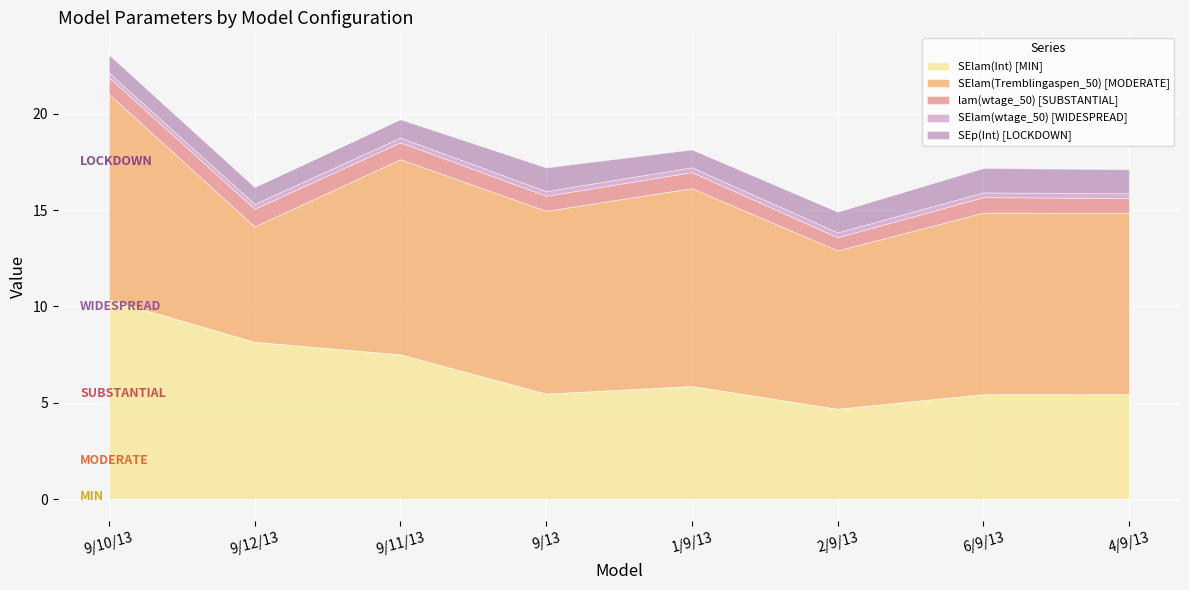

At how many categories does at least one series exceed 2?

8